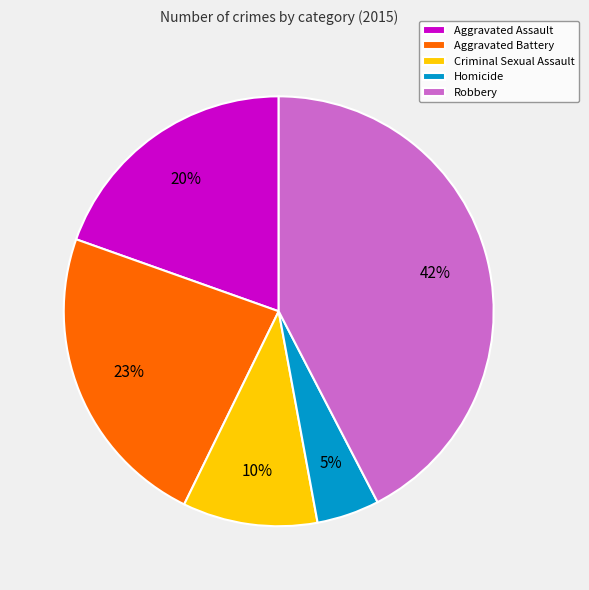

To the nearest percent, what is the combined percentage of Robbery and Aggravated Assault?

62%